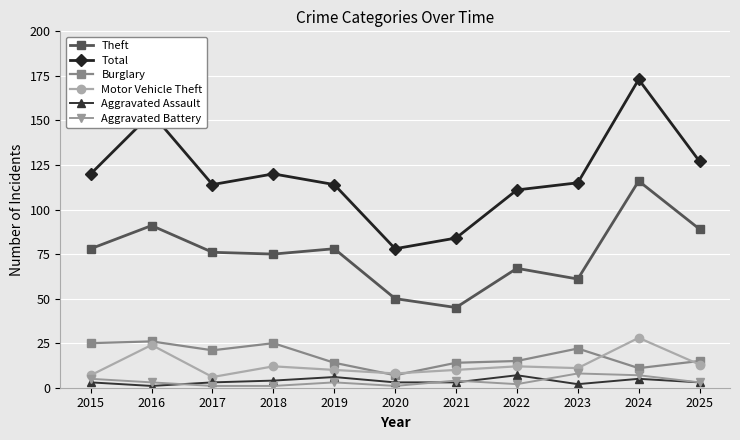

What are all the series names shown in the legend?

Theft, Total, Burglary, Motor Vehicle Theft, Aggravated Assault, Aggravated Battery